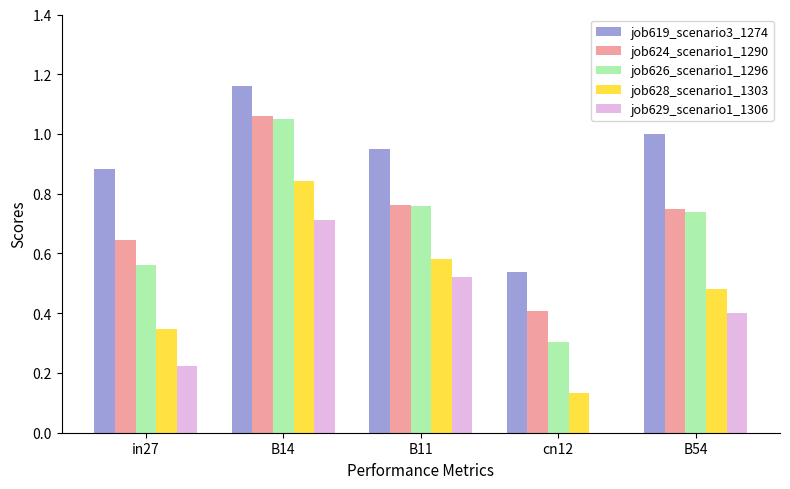

Which series has the largest range (max minus min)?

job626_scenario1_1296